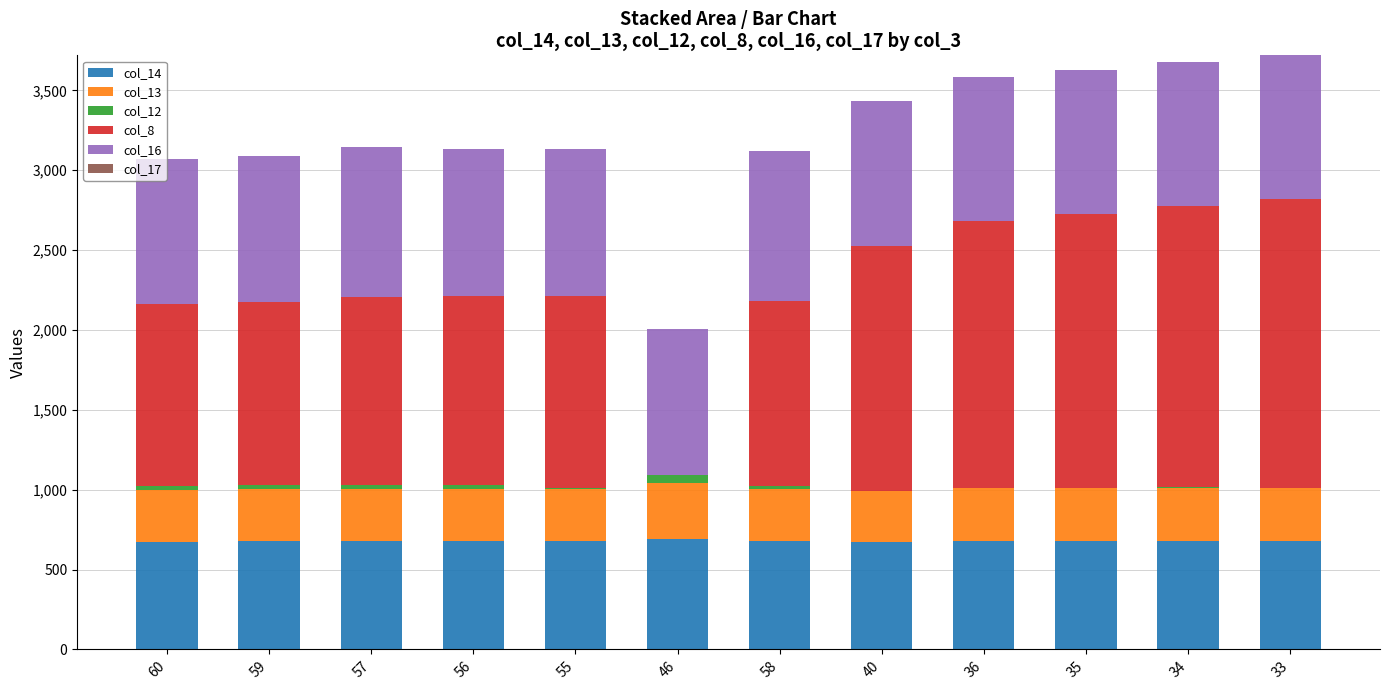

Which series has the largest range (max minus min)?

col_8